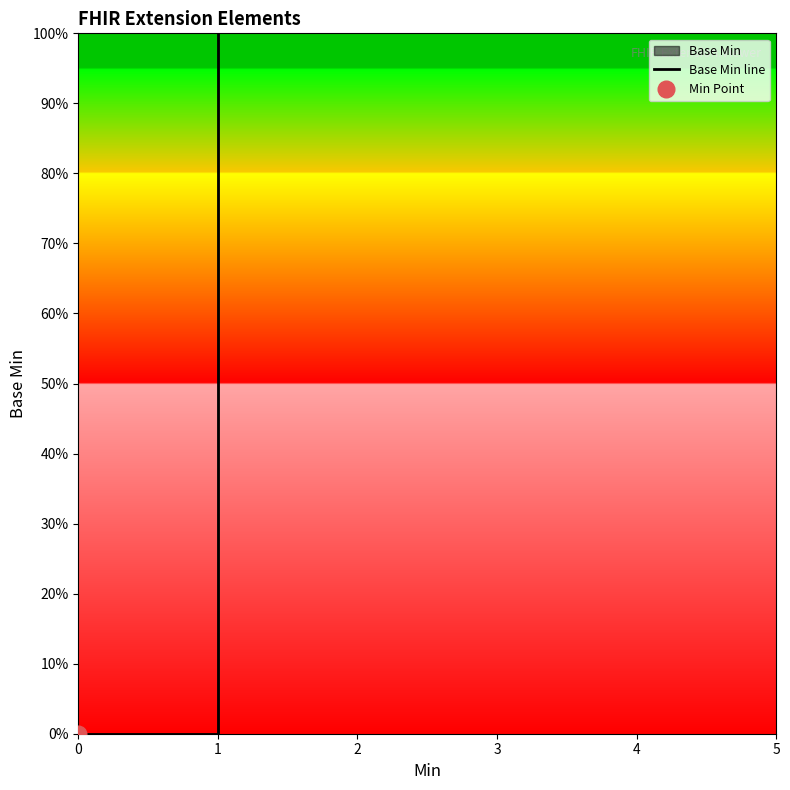

The value at 0 is -1. True or false?

False